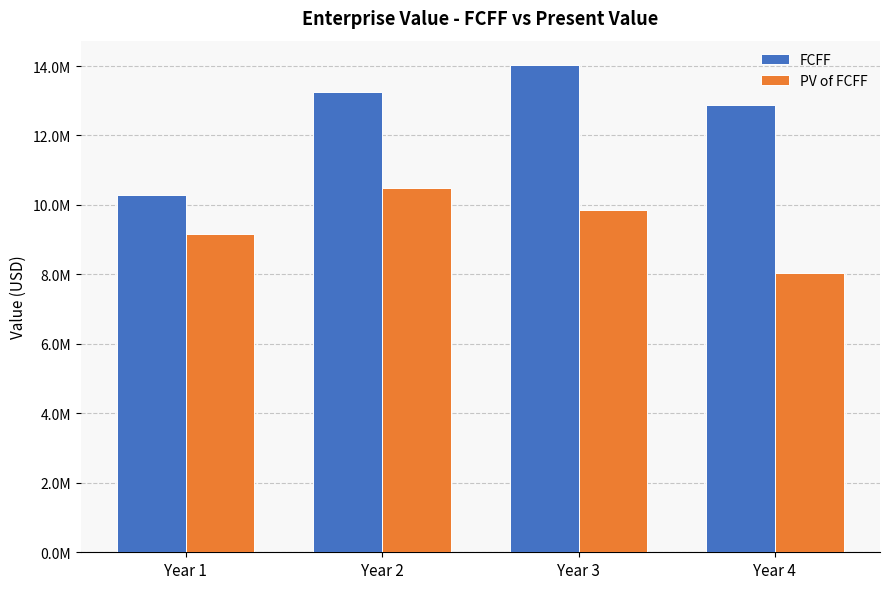

At which label does PV of FCFF reach its peak?

Year 2